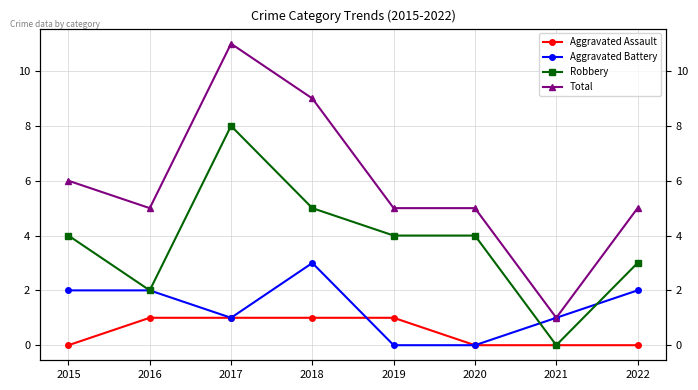

Does the chart have visible grid lines?

Yes